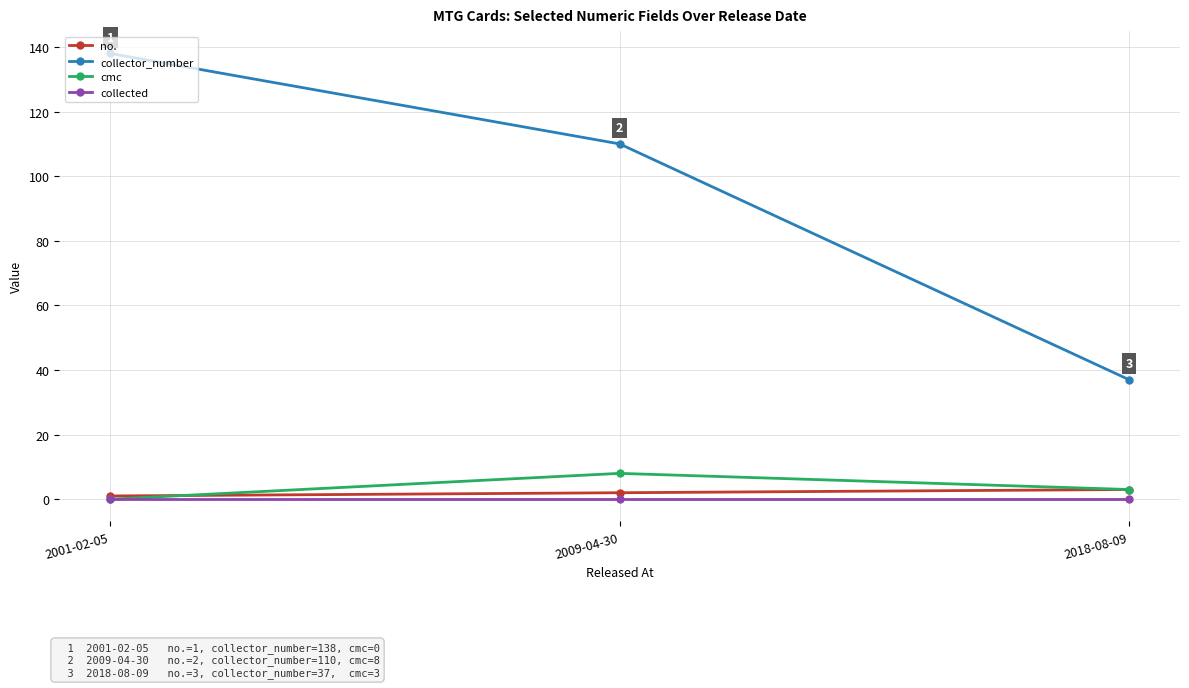

How many values in cmc are above zero?

2